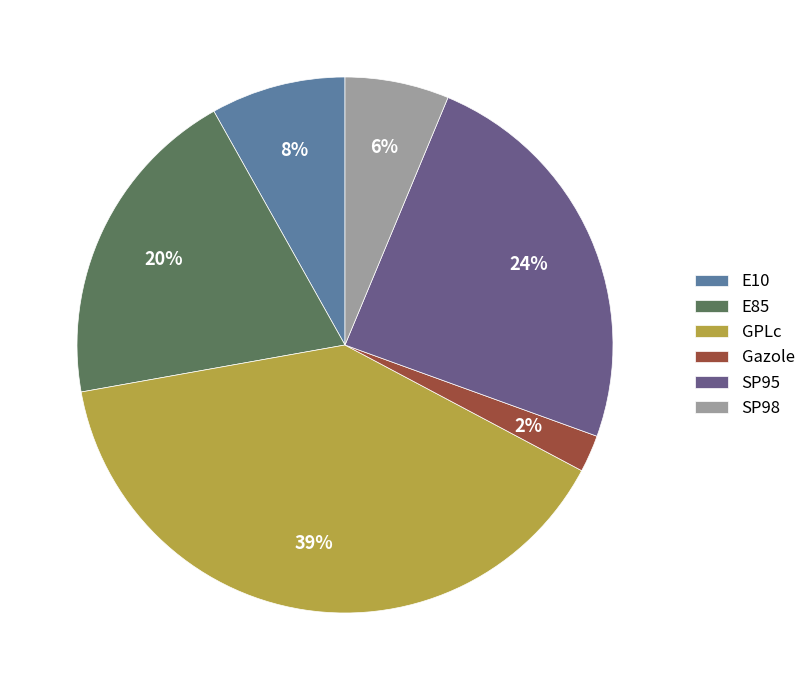

How many slices are in this pie chart?

6